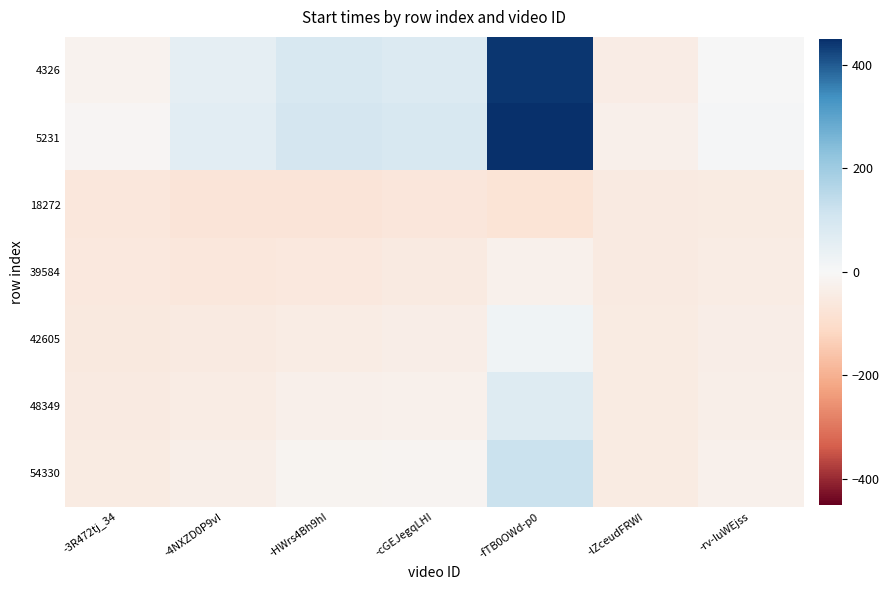

Reading right to left, transcribe all the data shown in this chart.

4326: -rv-IuWEjss=0.4	-lZceudFRWI=-39.6	-fTB0OWd-p0=440.4	-cGEJegqLHI=80.4	-HWrs4Bh9hI=90.4	-4NXZD0P9vI=50.4	-3R472tj_34=-19.6
5231: -rv-IuWEjss=10.4	-lZceudFRWI=-29.6	-fTB0OWd-p0=450.4	-cGEJegqLHI=90.4	-HWrs4Bh9hI=100.4	-4NXZD0P9vI=60.4	-3R472tj_34=-9.6
18272: -rv-IuWEjss=-47.6	-lZceudFRWI=-50.6	-fTB0OWd-p0=-75.6	-cGEJegqLHI=-64.6	-HWrs4Bh9hI=-73.1	-4NXZD0P9vI=-72.6	-3R472tj_34=-60.6
39584: -rv-IuWEjss=-42.6	-lZceudFRWI=-49.6	-fTB0OWd-p0=-26.6	-cGEJegqLHI=-51.6	-HWrs4Bh9hI=-59.1	-4NXZD0P9vI=-62.6	-3R472tj_34=-57.6
42605: -rv-IuWEjss=-37.6	-lZceudFRWI=-48.6	-fTB0OWd-p0=22.4	-cGEJegqLHI=-38.6	-HWrs4Bh9hI=-45.1	-4NXZD0P9vI=-52.6	-3R472tj_34=-54.6
48349: -rv-IuWEjss=-32.6	-lZceudFRWI=-47.6	-fTB0OWd-p0=71.4	-cGEJegqLHI=-25.6	-HWrs4Bh9hI=-31.1	-4NXZD0P9vI=-42.6	-3R472tj_34=-51.6
54330: -rv-IuWEjss=-27.6	-lZceudFRWI=-46.6	-fTB0OWd-p0=120.4	-cGEJegqLHI=-12.6	-HWrs4Bh9hI=-17.1	-4NXZD0P9vI=-32.6	-3R472tj_34=-48.6